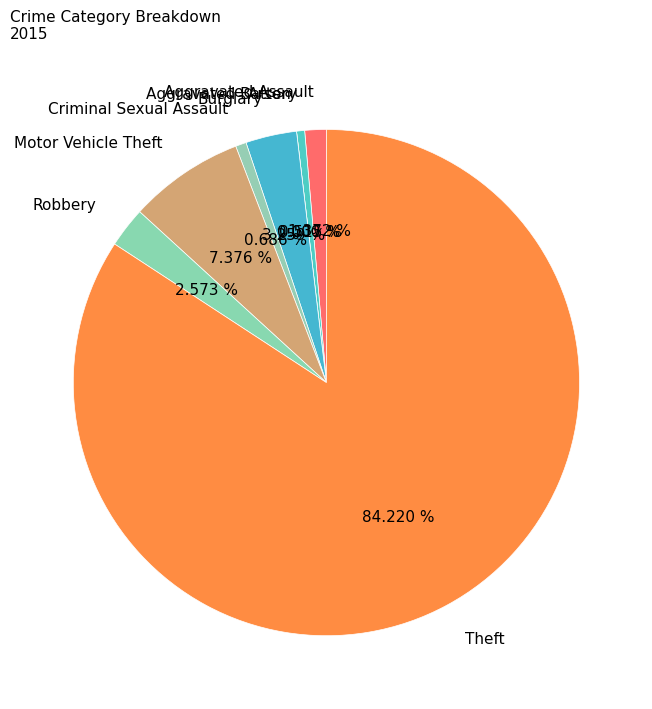

What percentage is NOT represented by Aggravated Assault?

98.6%